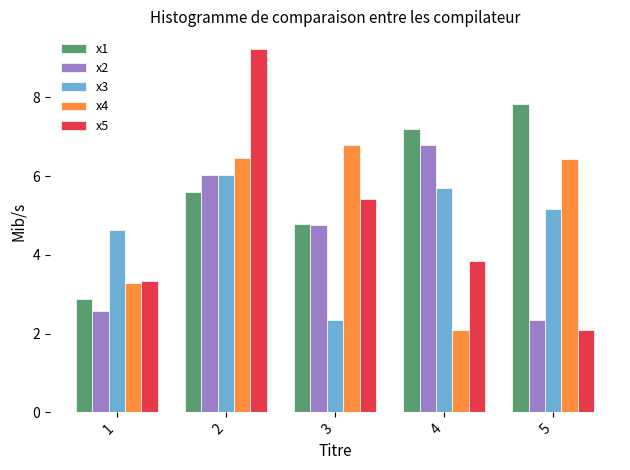

What is the smallest value displayed?

2.1